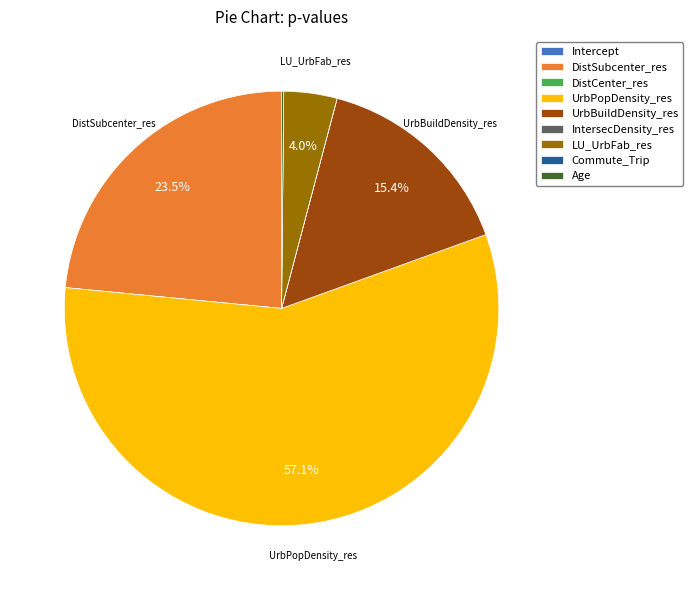

To the nearest percent, what is the difference between the largest and smallest slice percentages?

57%